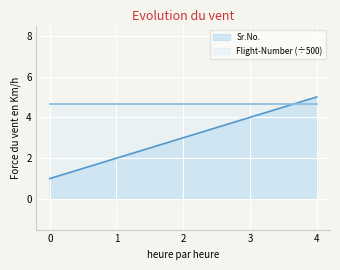

What is the minimum value shown in the chart?

1.0